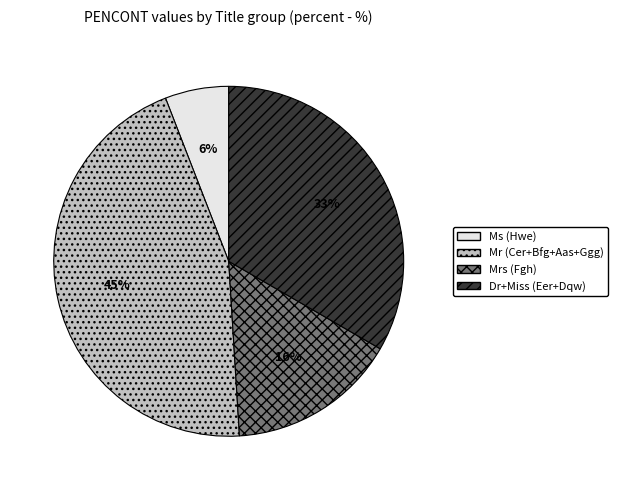

How many slices are in this pie chart?

4